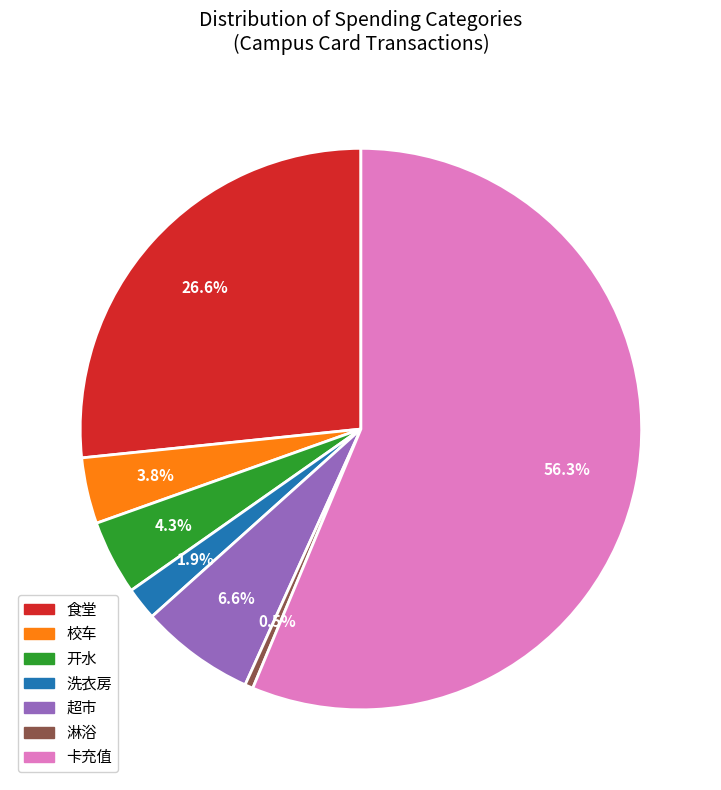

How many slices are in this pie chart?

7